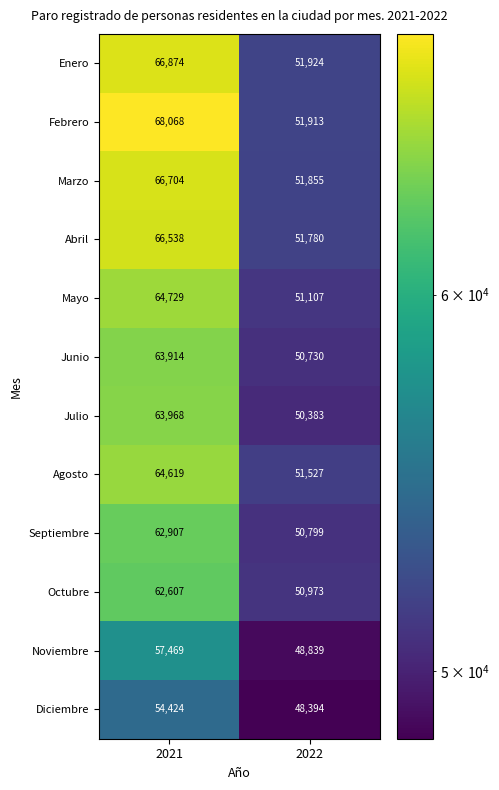

How many series are shown in this chart?

12